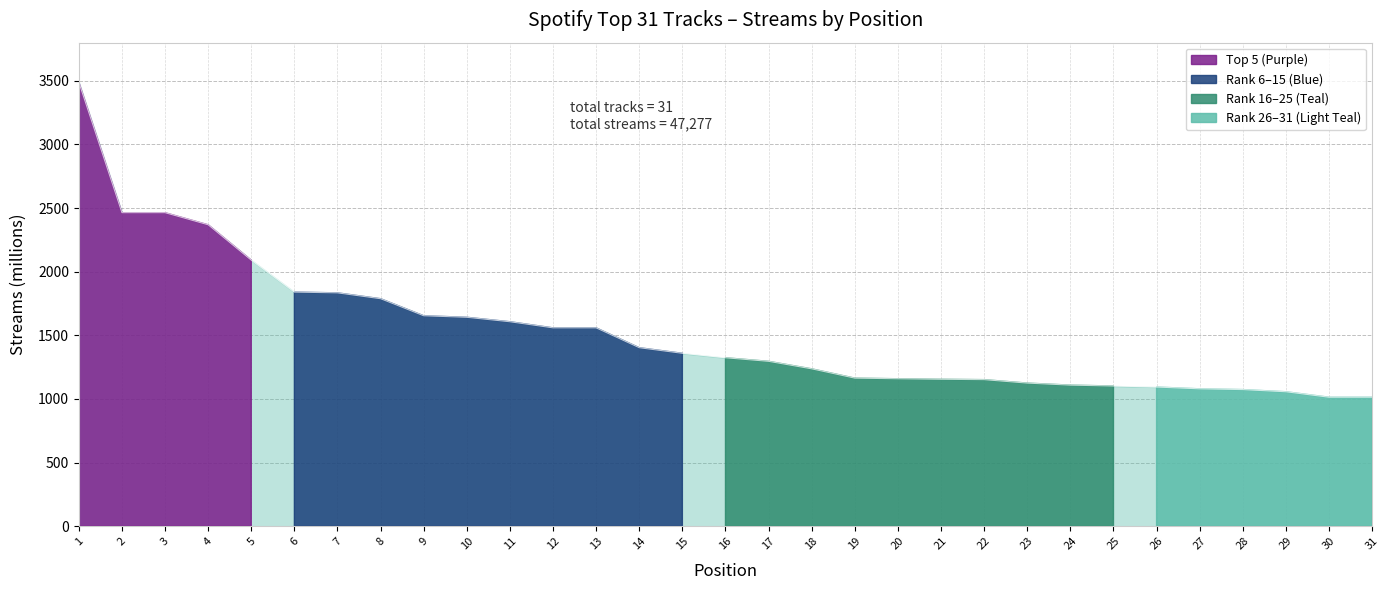

How many lines are shown in the chart?

1